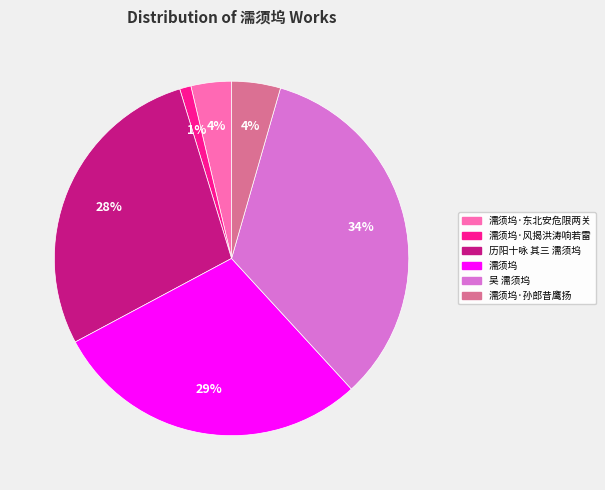

Count the number of slices in the pie.

6